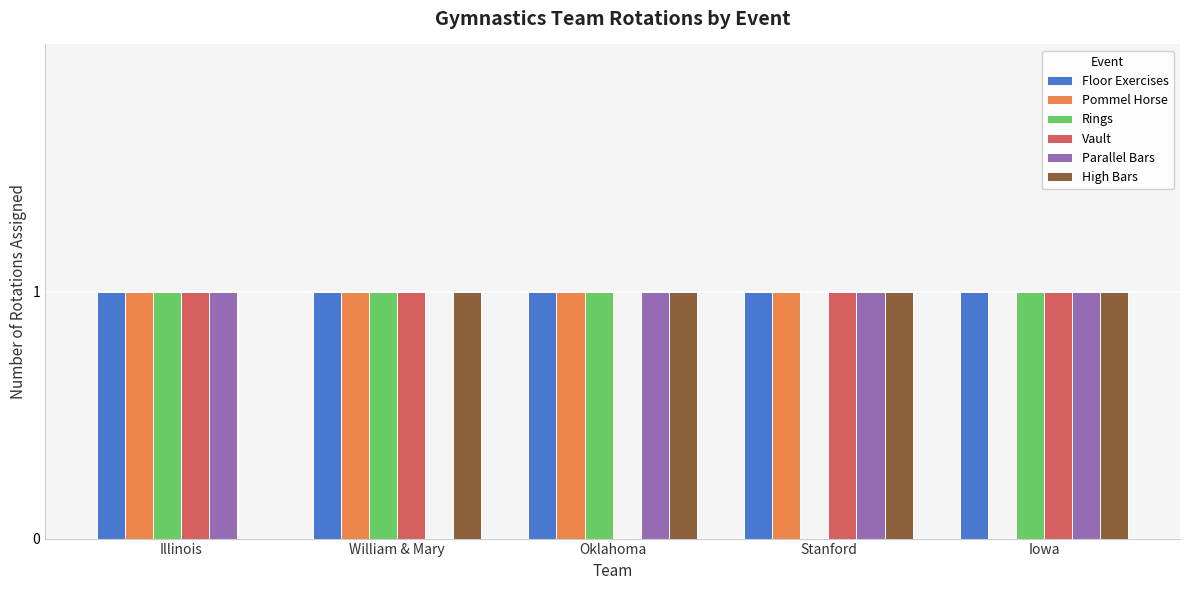

How many series are shown in this chart?

6